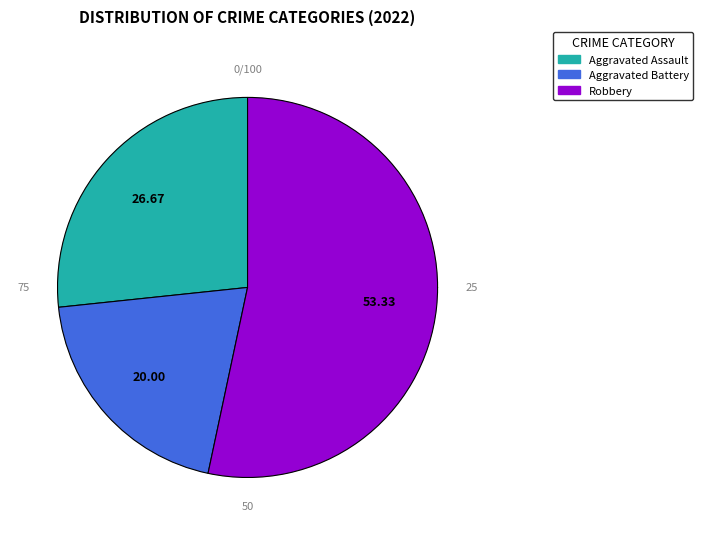

To the nearest percent, what is the difference between the Aggravated Battery and Robbery slice percentages?

33%